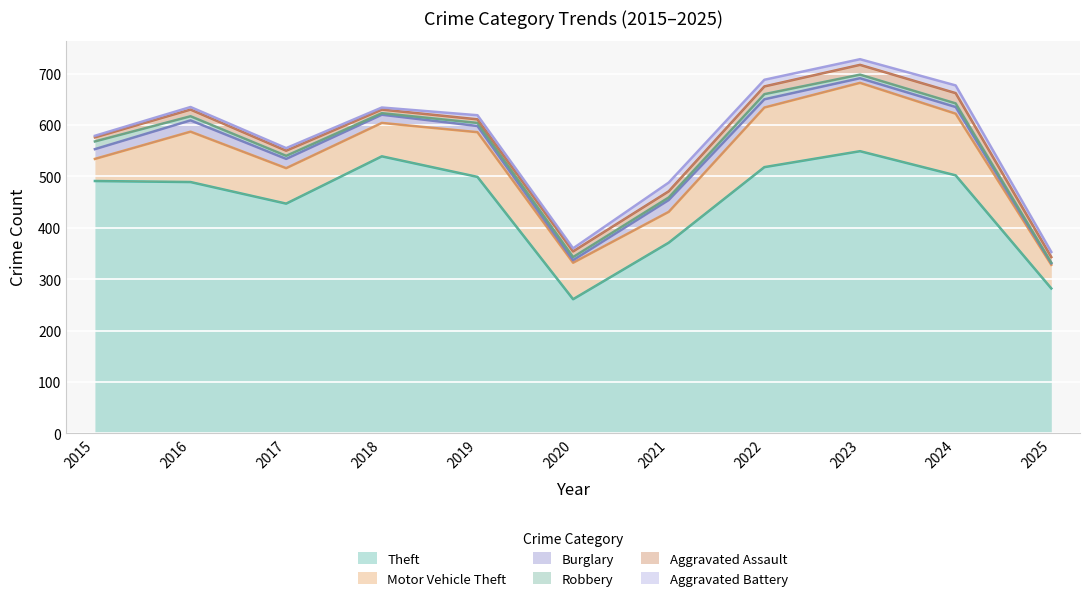

What is the value of the Robbery point at the 1st from the left?

15